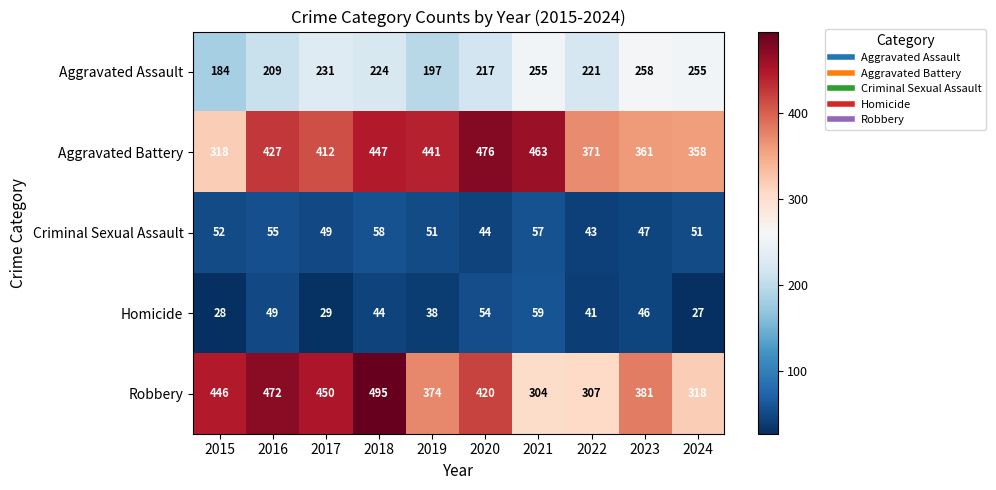

Which series has the largest total across all categories?

Aggravated Battery